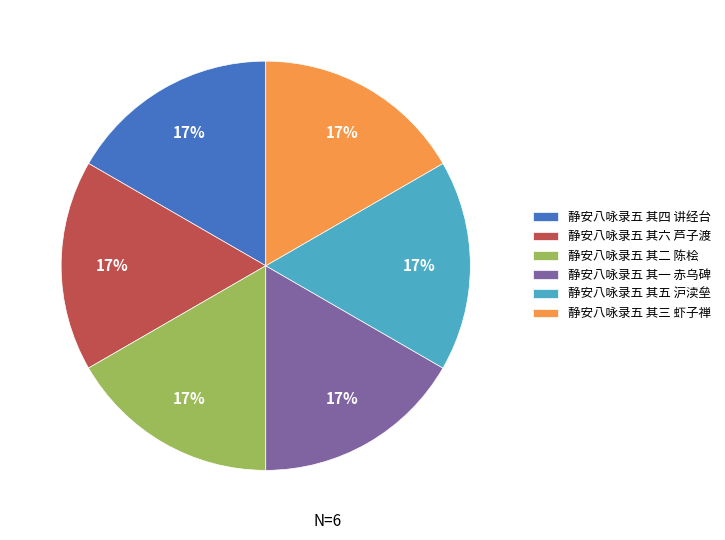

To the nearest percent, what percentage of the pie is 静安八咏录五 其三 虾子禅?

17%